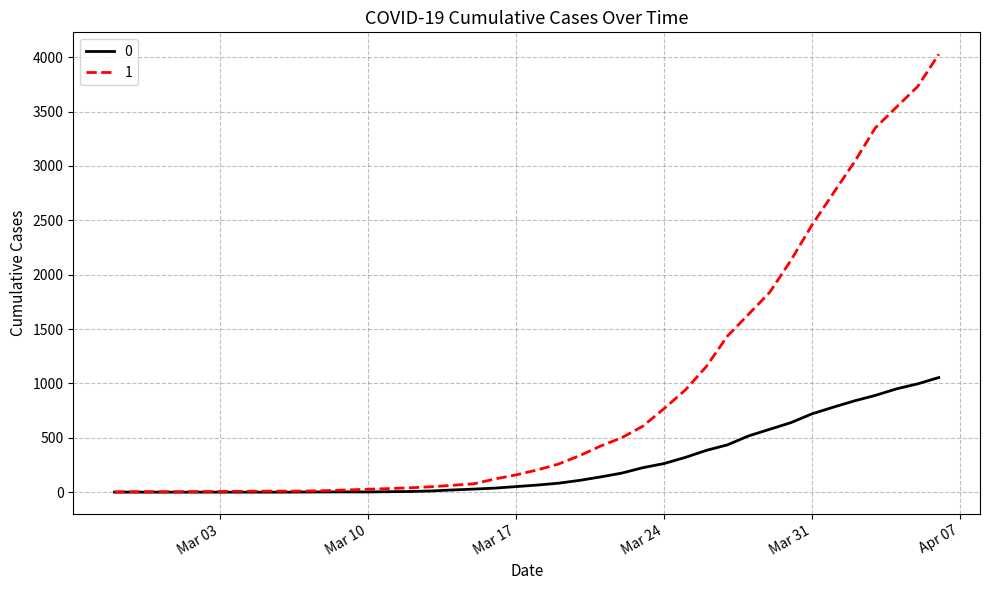

What is the maximum value shown in the chart?

4028